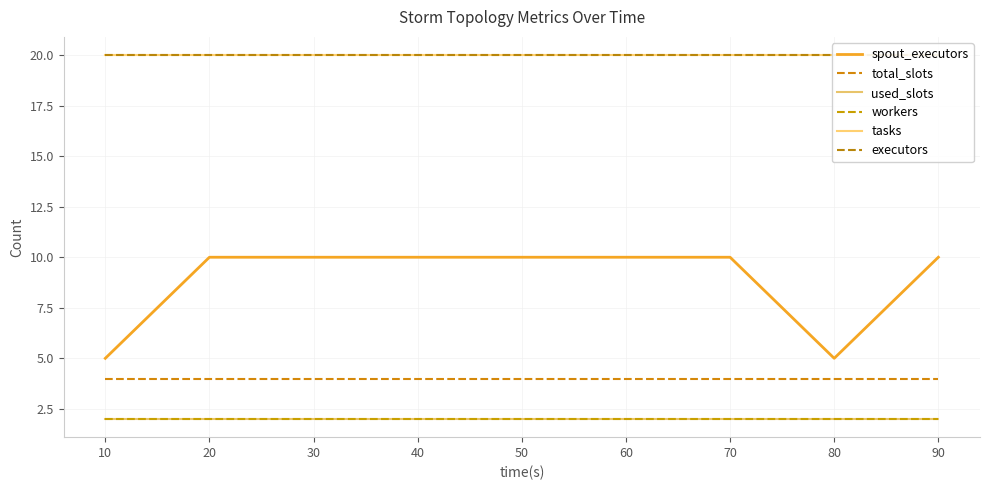

What is the spread (max minus min) of values at 10?

18